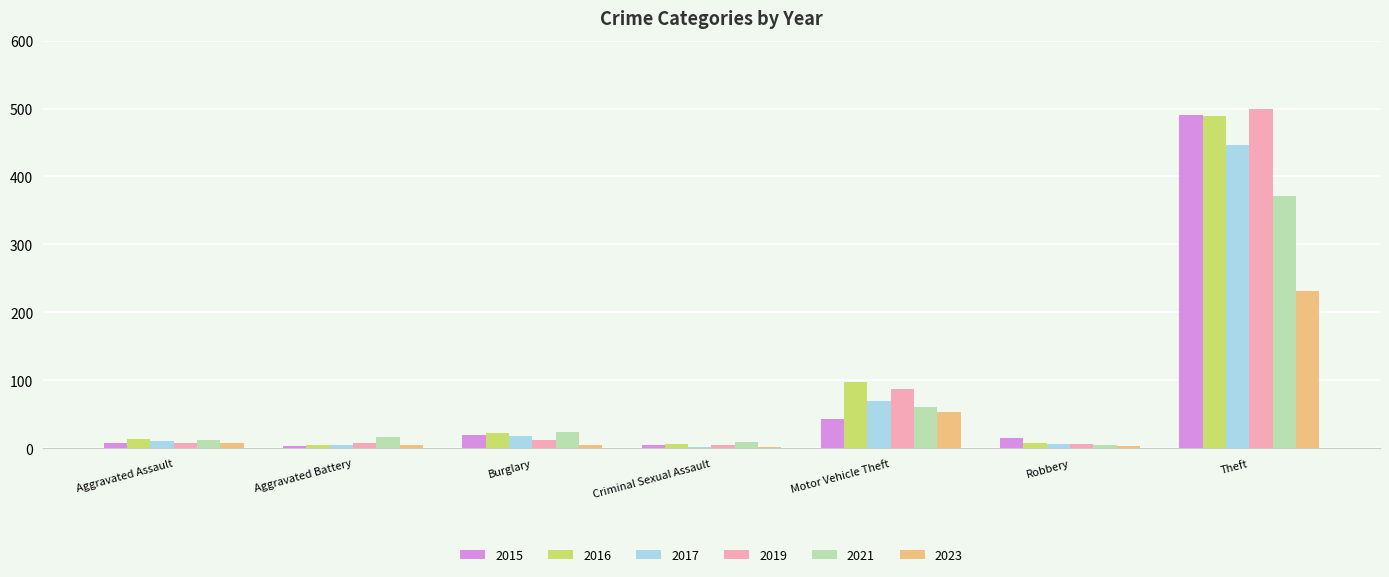

Is the value of 2023 at Motor Vehicle Theft greater than the value of 2015 at Burglary?

Yes